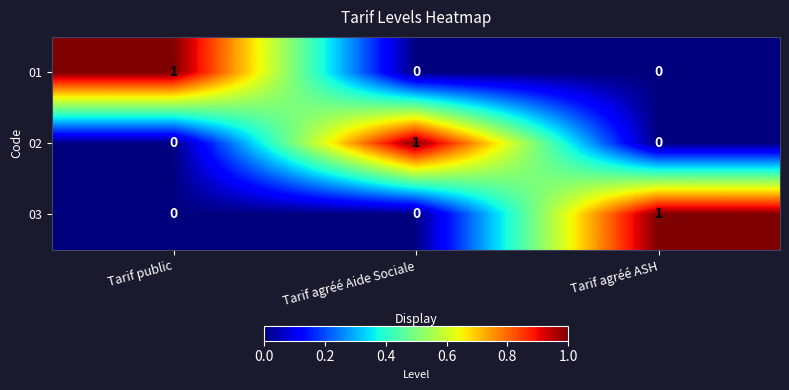

Which category has the highest value in the 03 series?

Tarif agréé ASH